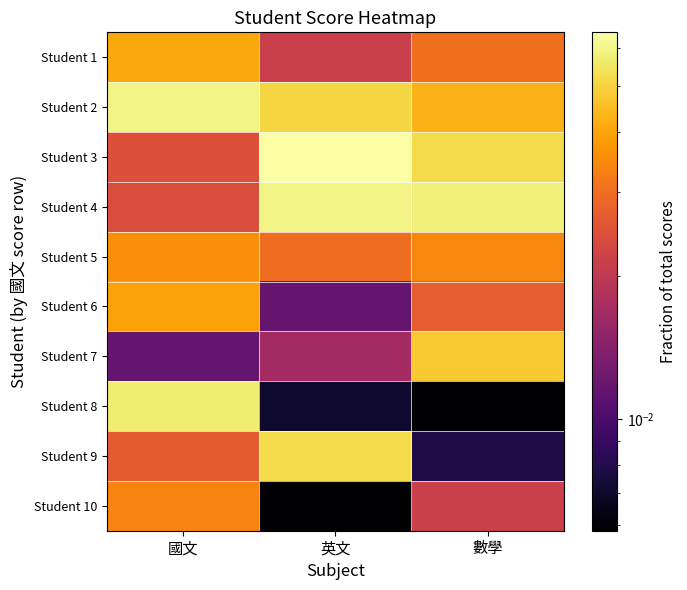

Between 英文 and 國文, which is larger?

國文